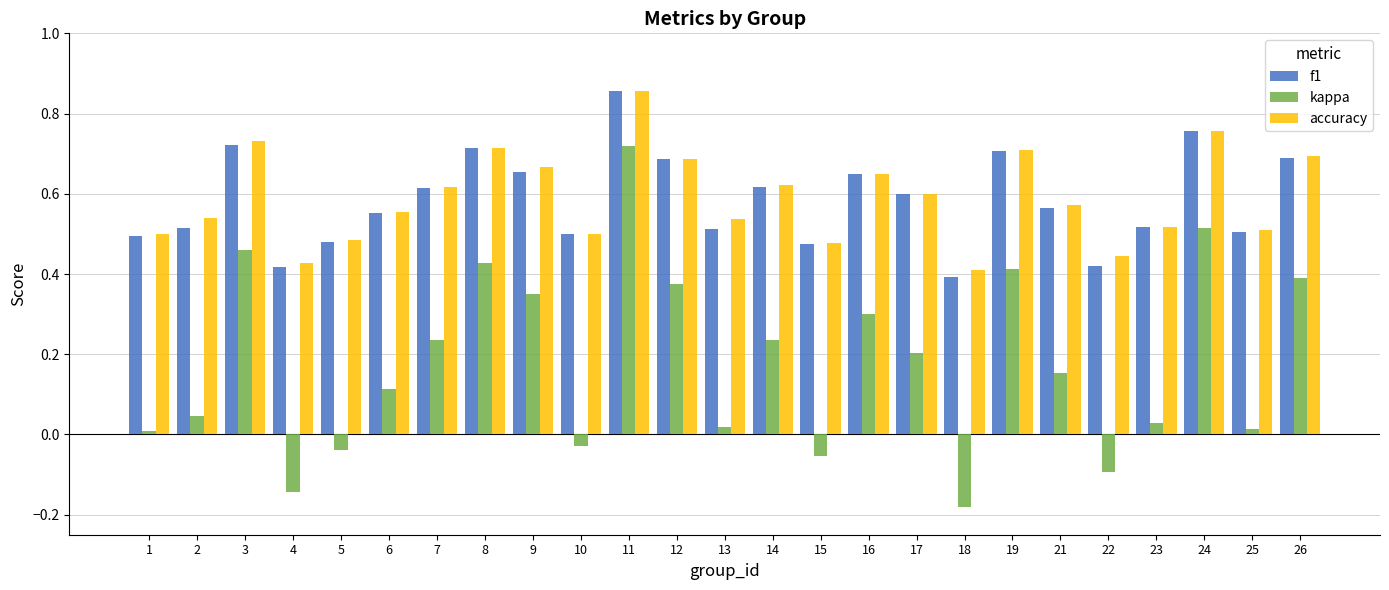

The f1 series shows 0.3 at 9. True or false?

False